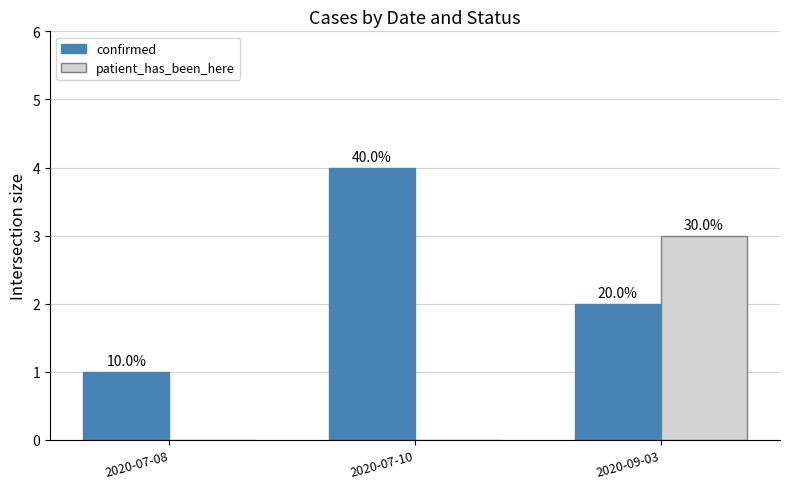

Rank the series at 2020-07-08 from lowest to highest value.

patient_has_been_here, confirmed